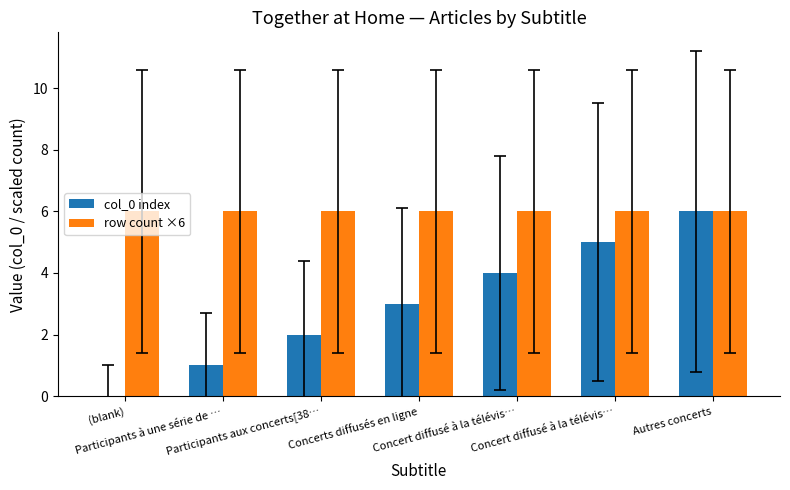

List the labels in order of row count ×6 value, largest first.

(blank), Participants à une série de …, Participants aux concerts[38…, Concerts diffusés en ligne, Concert diffusé à la télévis…, Concert diffusé à la télévis…, Autres concerts